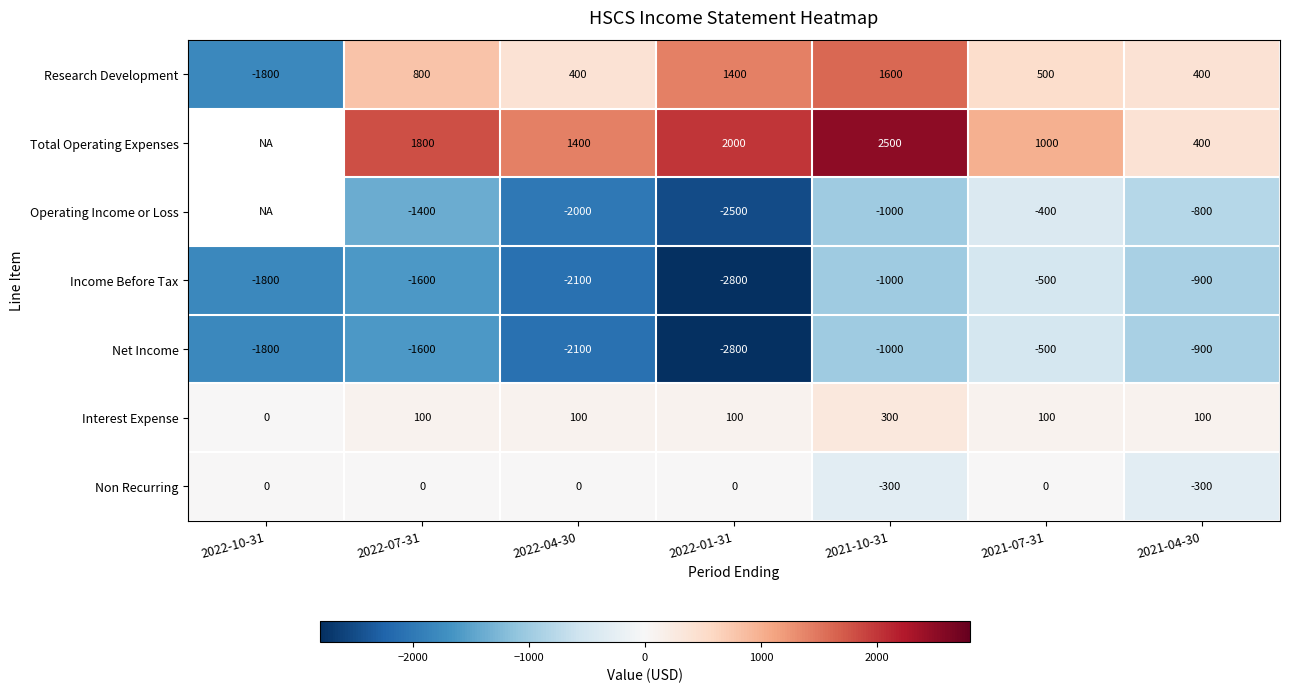

The Income Before Tax series shows -213.9 at 2021-07-31. True or false?

False